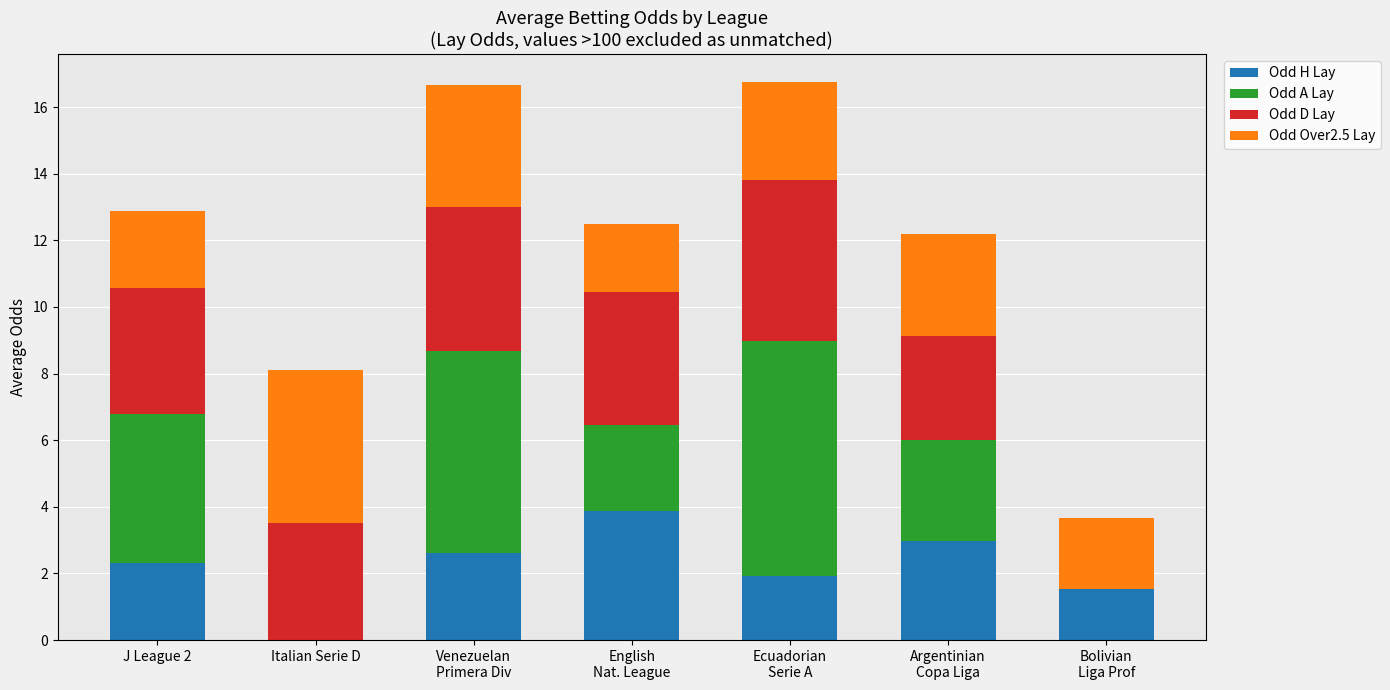

What is the maximum value for Odd H Lay?

3.9